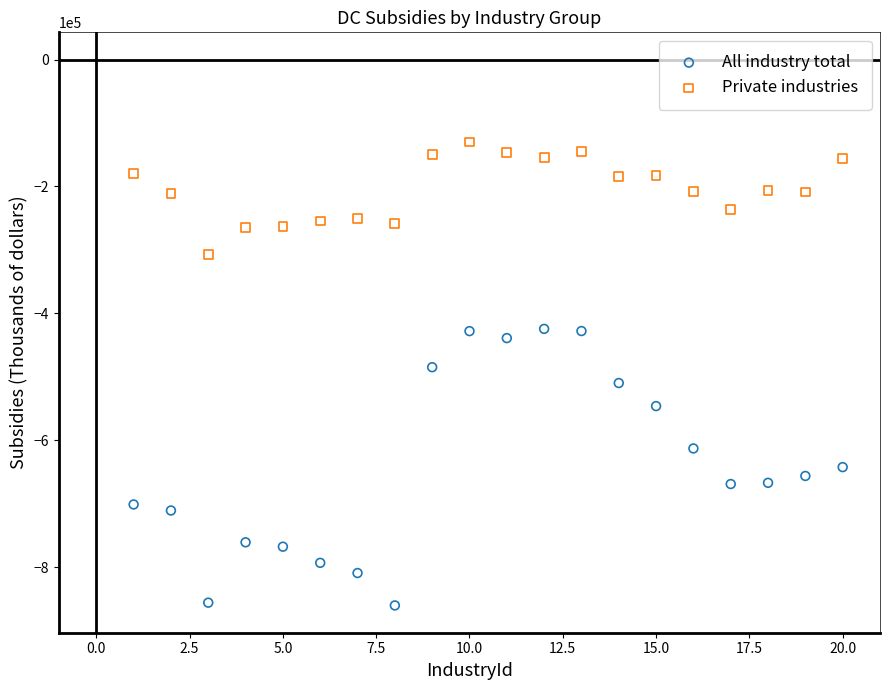

Across all data points, what is the range of X values (max minus min)?

19